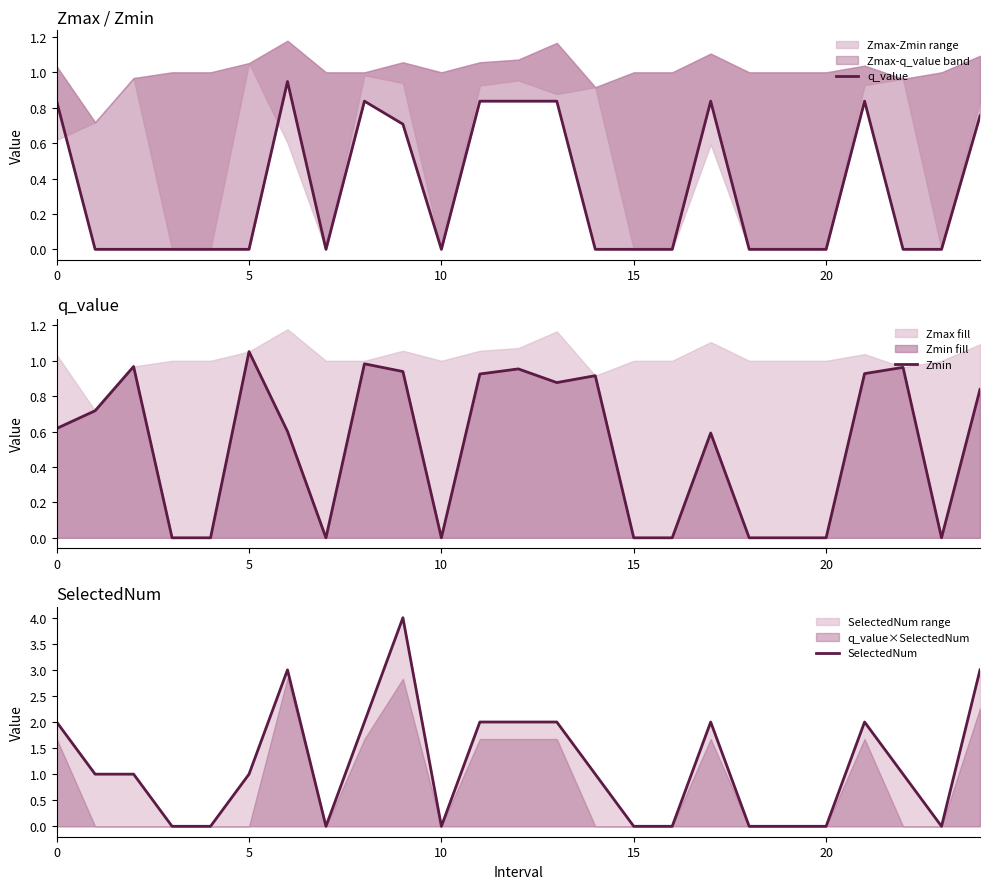

True or false: SelectedNum has more than 1 interior local peaks.

True